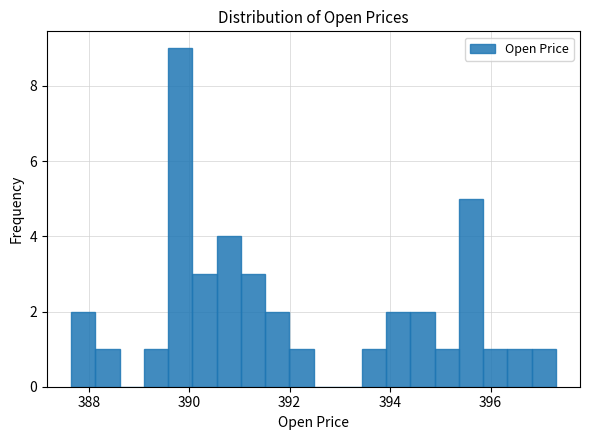

Around what value on the x-axis is the tallest bar? Give the approximate position of its centre, as read against the axis.

389.8